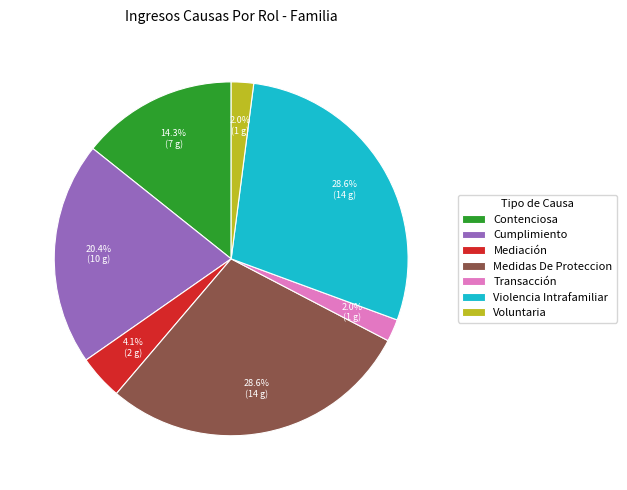

To the nearest percent, what is the average slice percentage?

14%